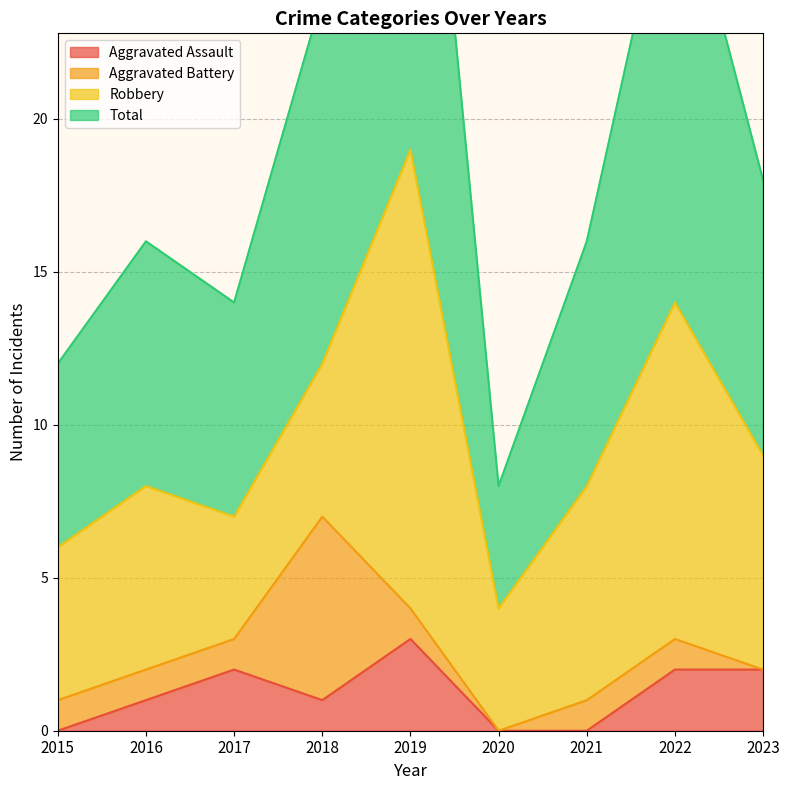

True or false: Total has more than 2 points higher than both neighbors.

True